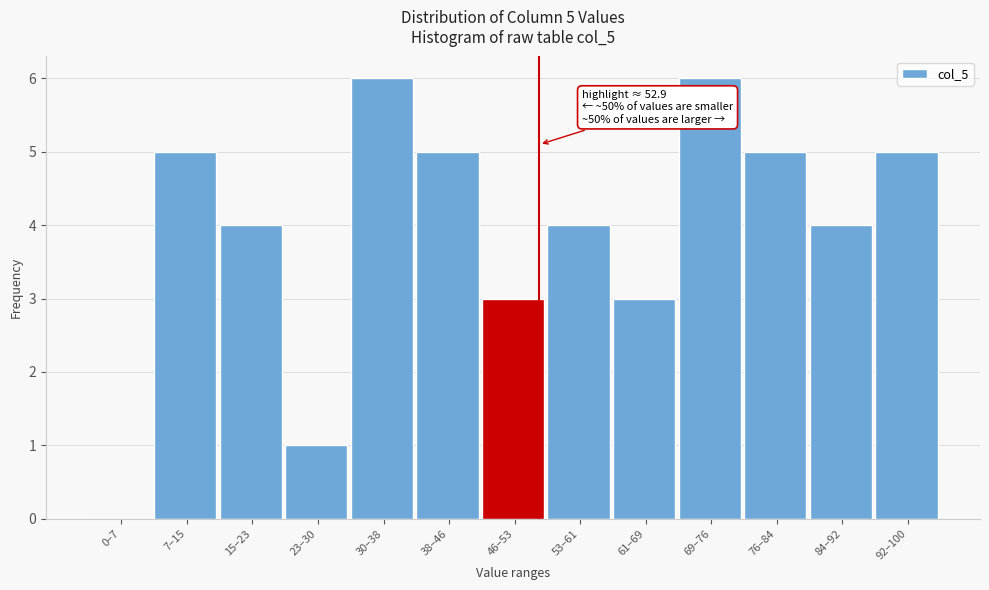

Reading left to right, transcribe all the data shown in this chart.

0–7=0	7–15=5	15–23=4	23–30=1	30–38=6	38–46=5	46–53=3	53–61=4	61–69=3	69–76=6	76–84=5	84–92=4	92–100=5